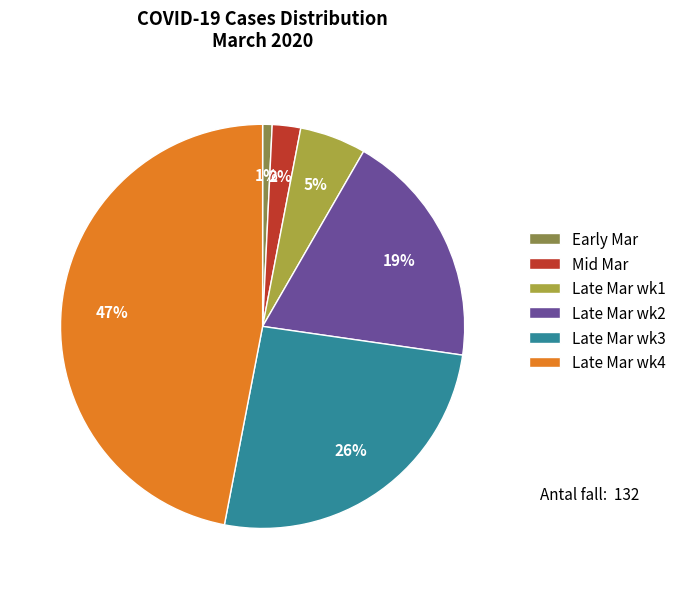

Is there any slice that represents more than half of the pie?

No